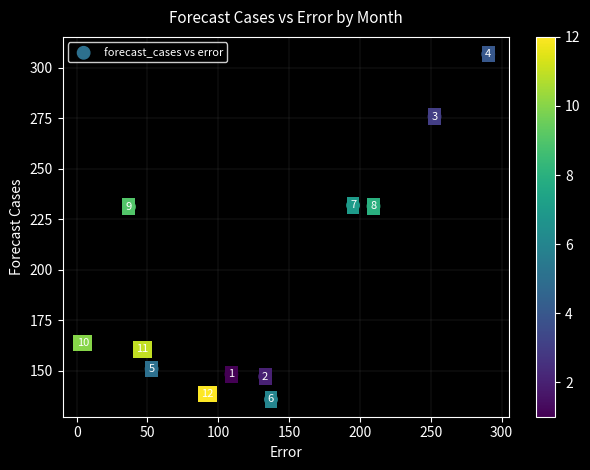

What is the average X value?

130.1